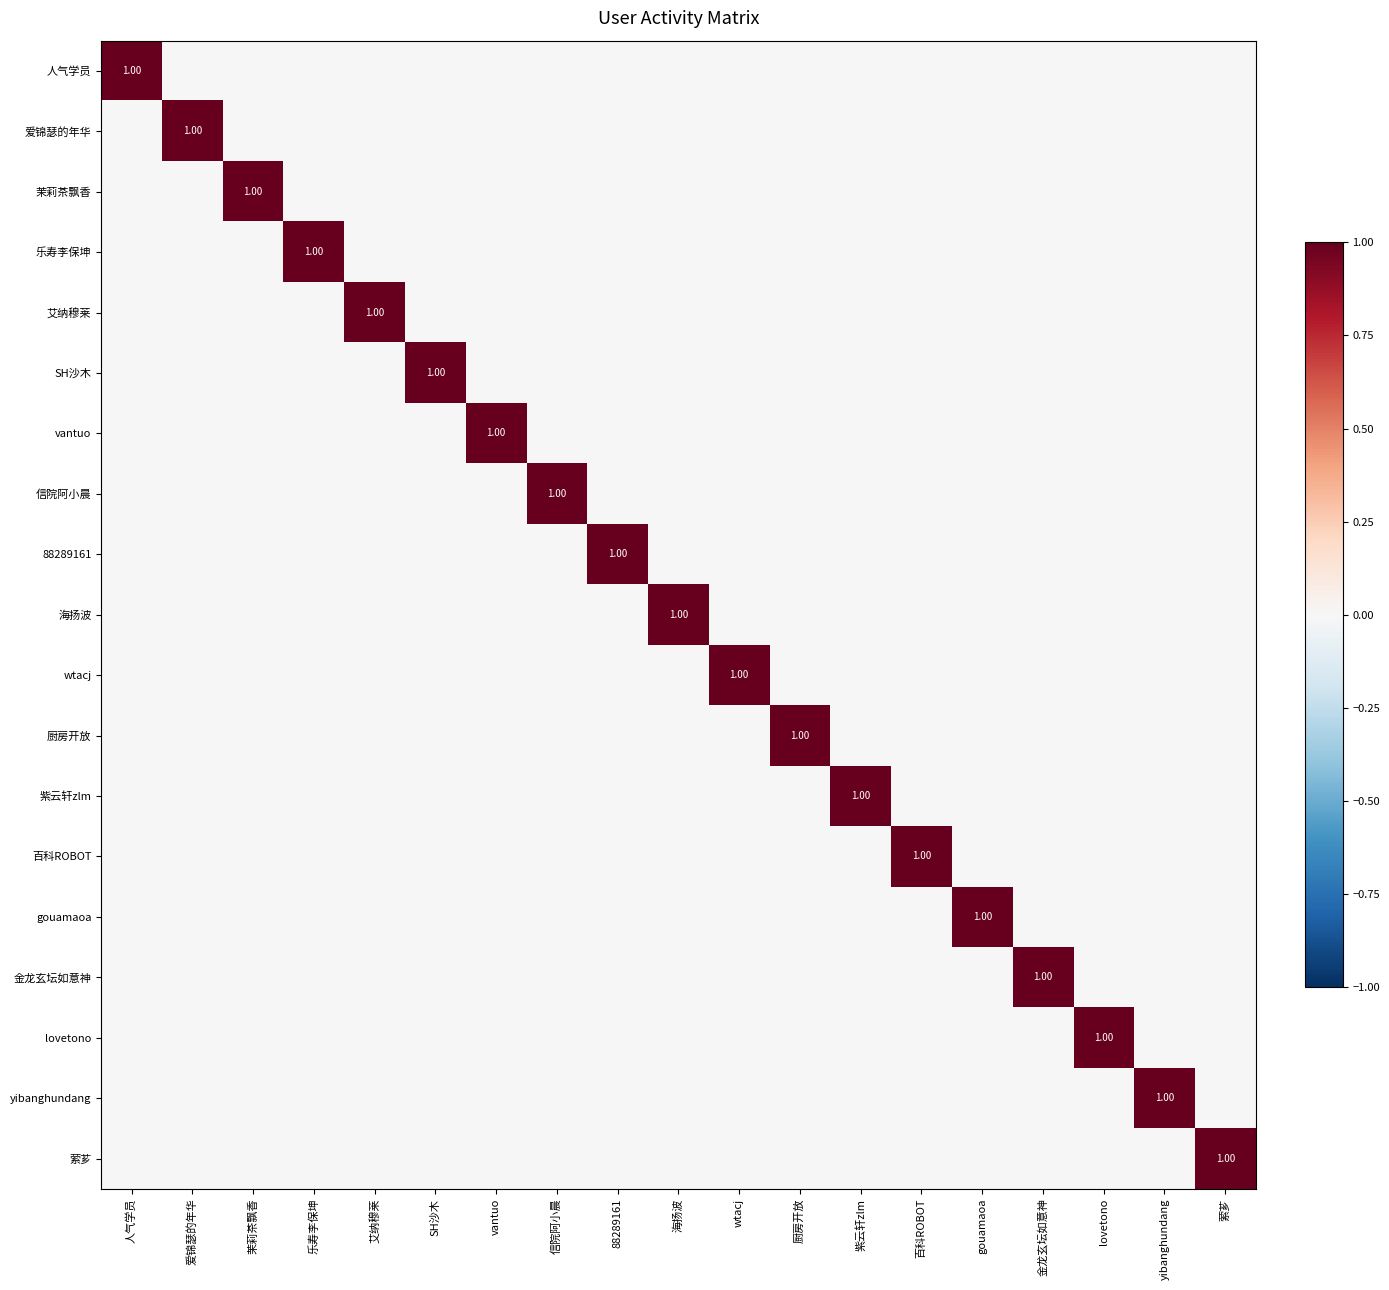

What is the difference between the maximum and second lowest values in the 茉莉茶飘香 series?

1